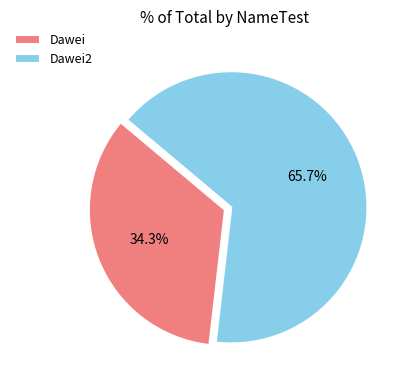

The Dawei slice represents 34% of the pie. True or false?

True